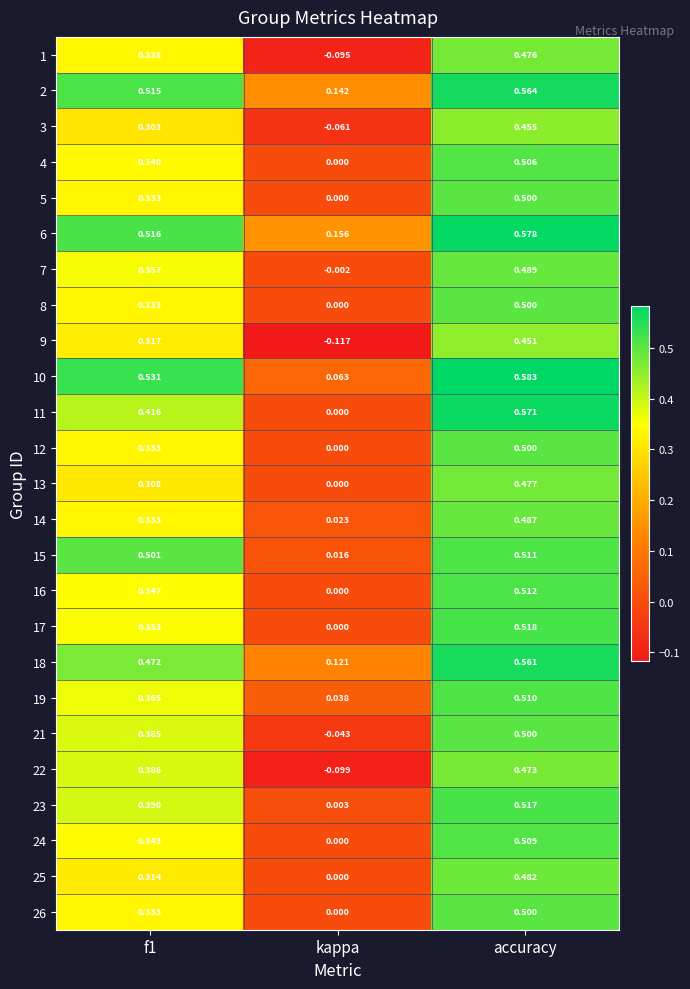

At which category is the sum across all series the highest?

accuracy